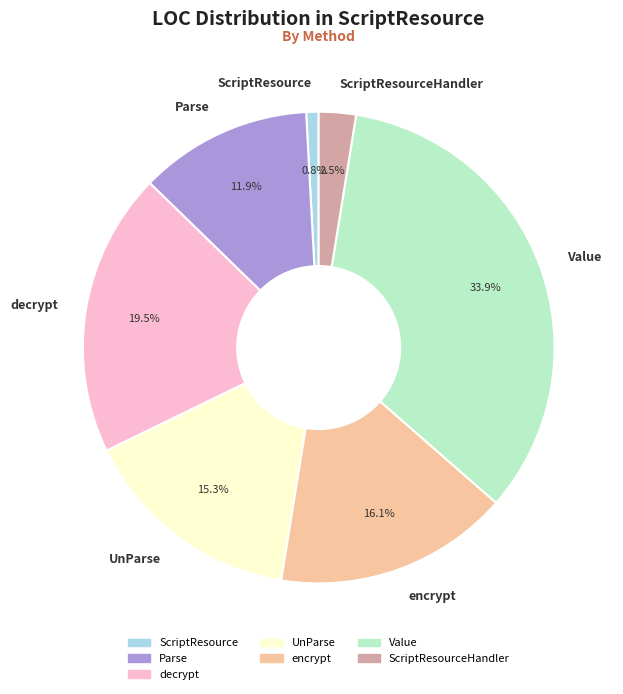

Is there any slice that represents more than half of the pie?

No